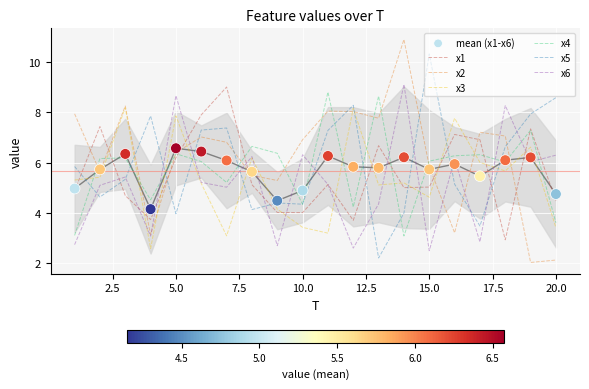

Which series reaches the minimum Y coordinate?

x2